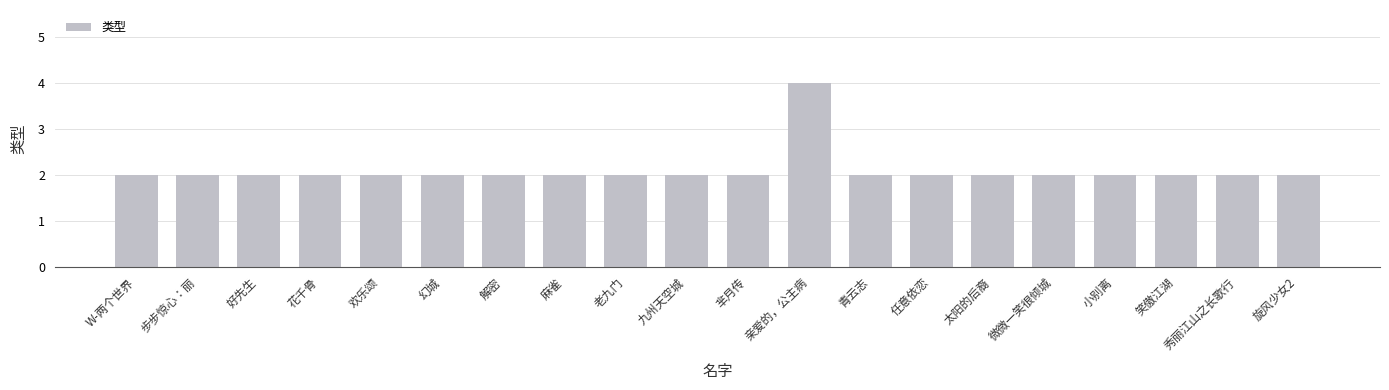

Count the number of data series in this chart.

1